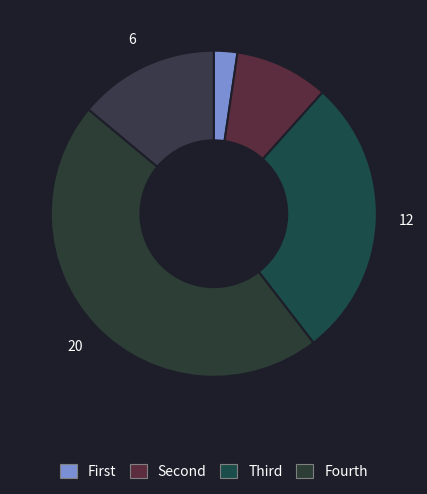

To the nearest percent, what is the difference between the largest and smallest slice percentages?

44%